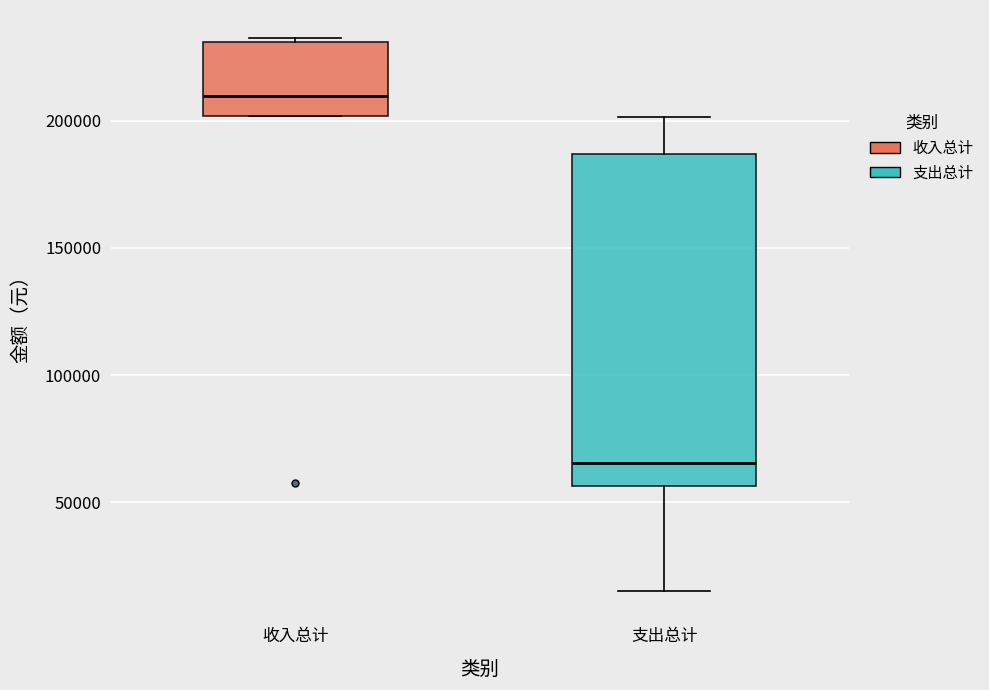

Where is the lower edge of the box for 收入总计 on the y-axis? The values are not printed on the chart, so give them approximately, as read against the axis.

200000